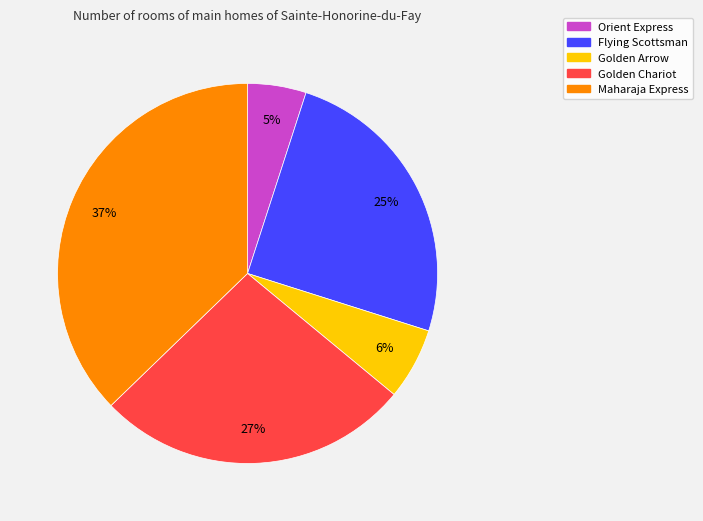

What percentage is the Orient Express slice, to the nearest percent?

5%